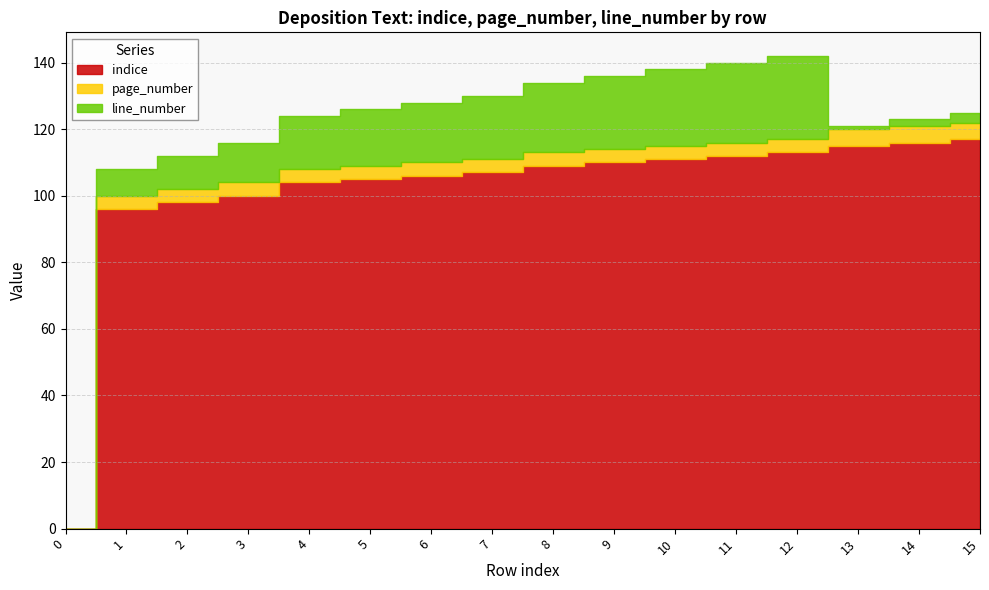

At which category is the sum across all series the highest?

12